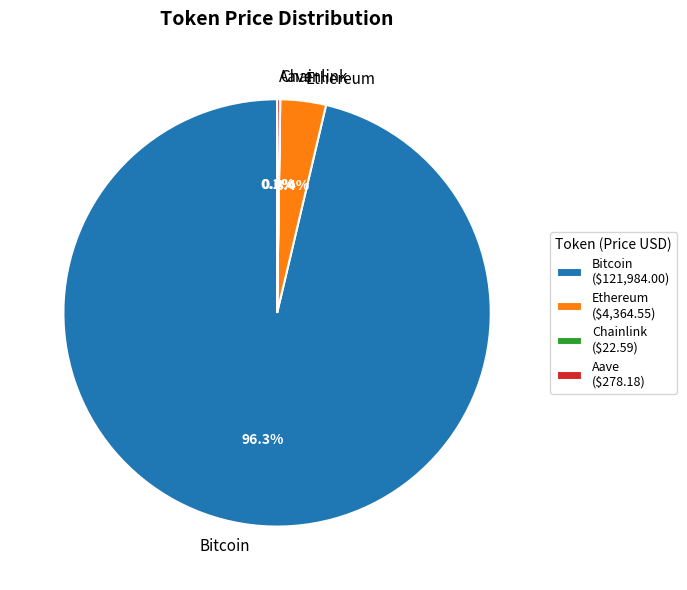

Does Bitcoin account for over 50% of the chart?

Yes